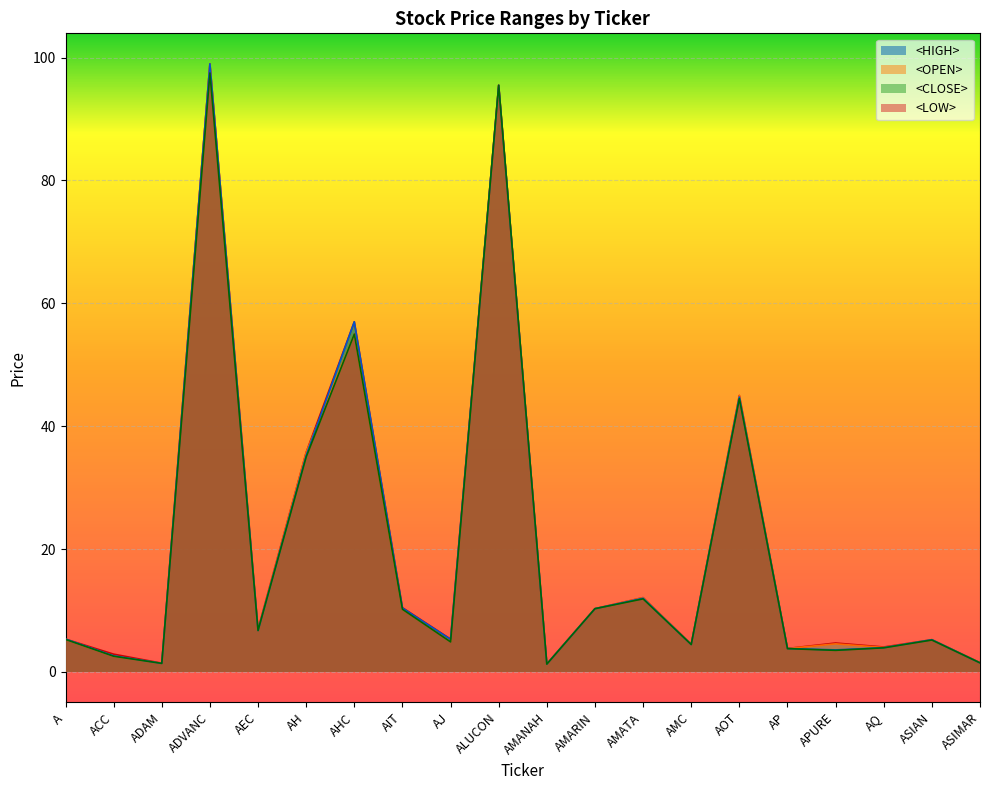

What is the average value of the <CLOSE> series?

20.5